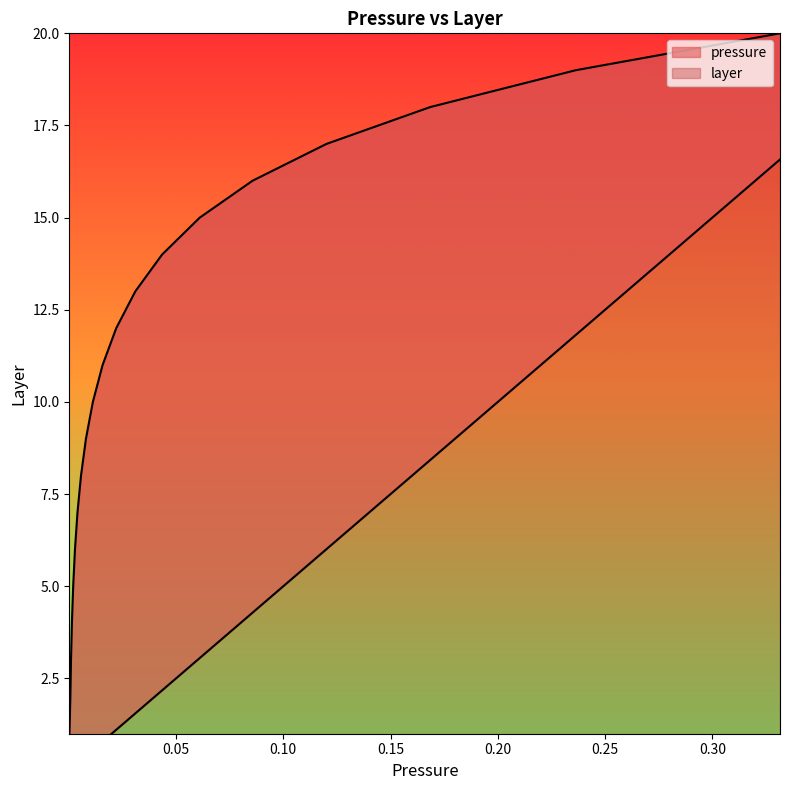

Does the chart display data point markers on the line(s)?

No